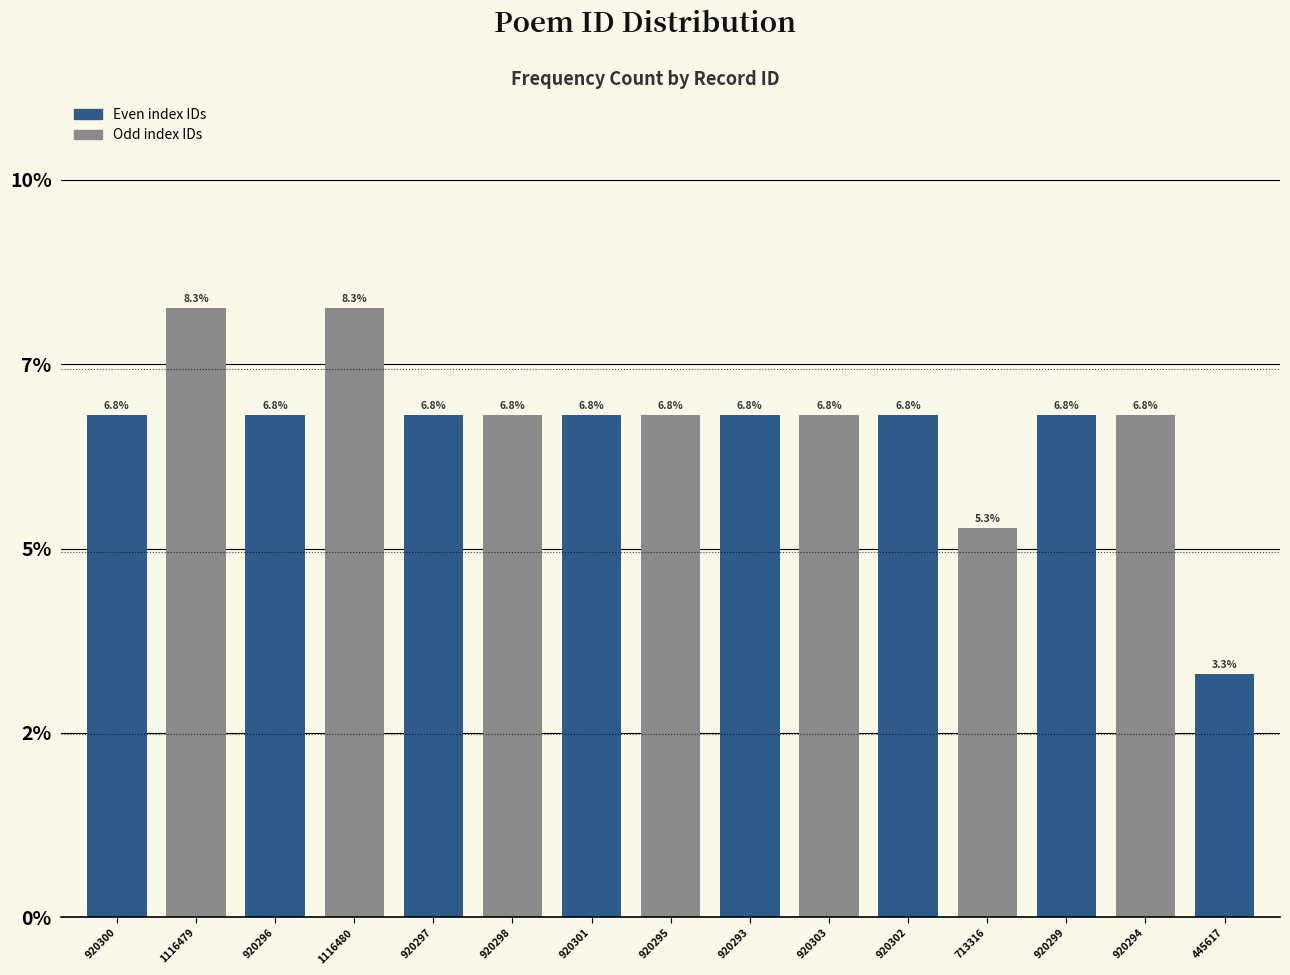

What is the greatest value displayed?

8.3